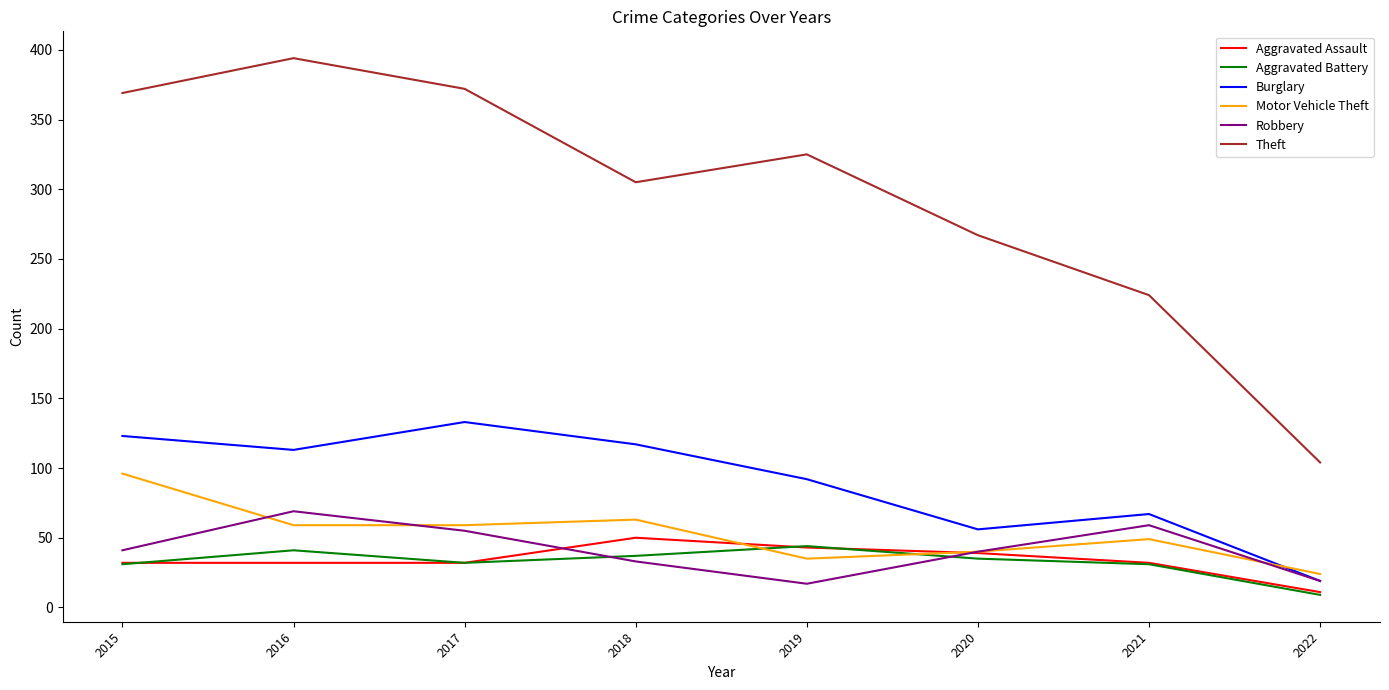

What is the approximate value of Aggravated Battery at 2022, to the nearest 5?

10